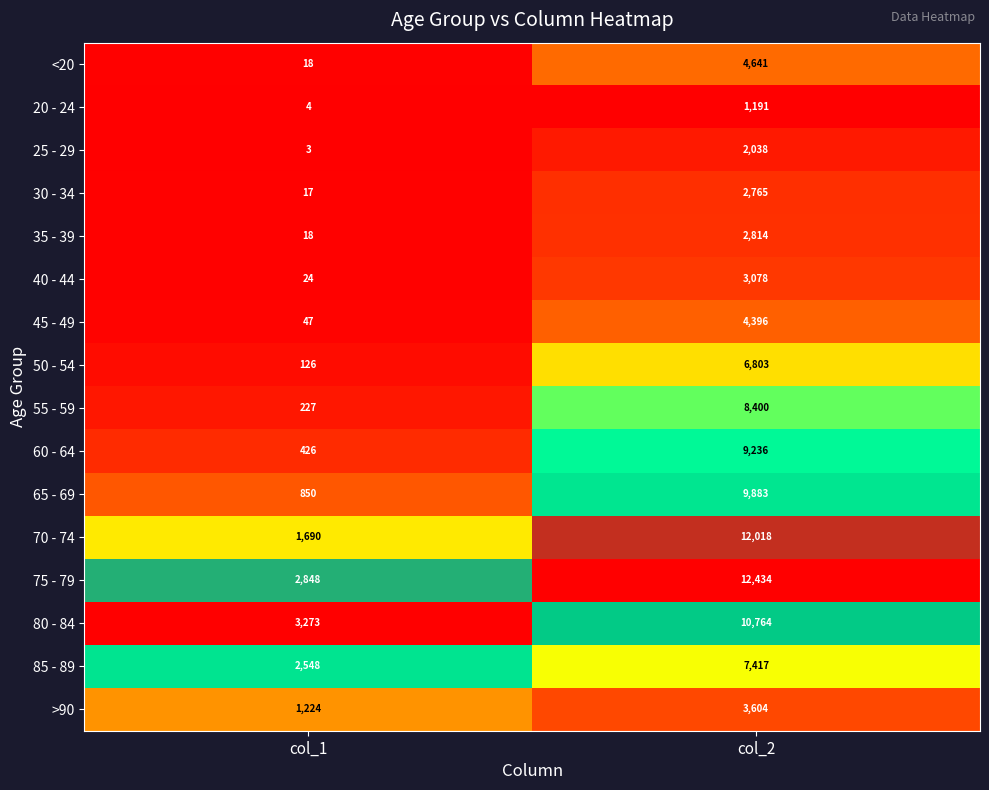

Which series has the largest range (max minus min)?

70 - 74